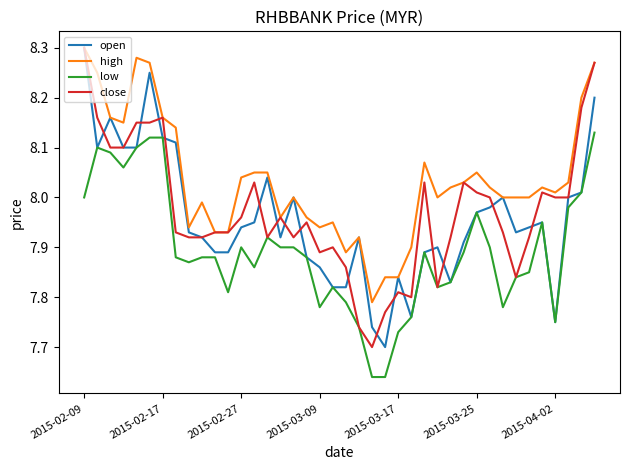

True or false: low and high cross at least once.

False